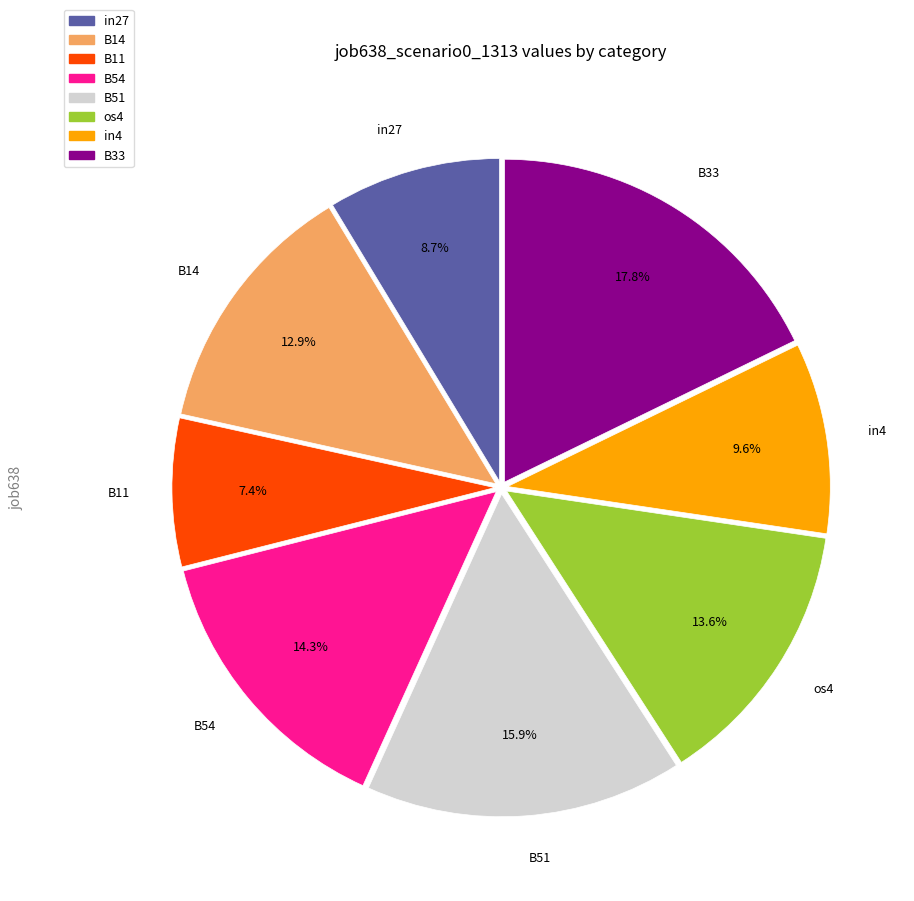

How many segments does this pie chart have?

8